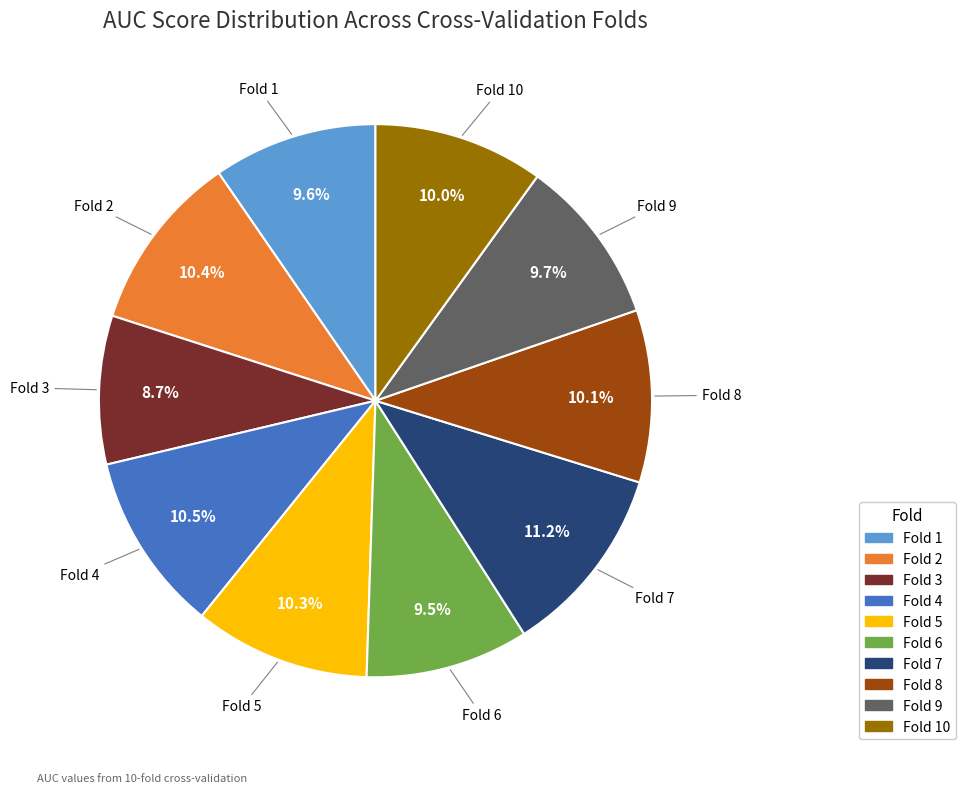

To the nearest percent, what percentage of the pie is Fold 9?

10%